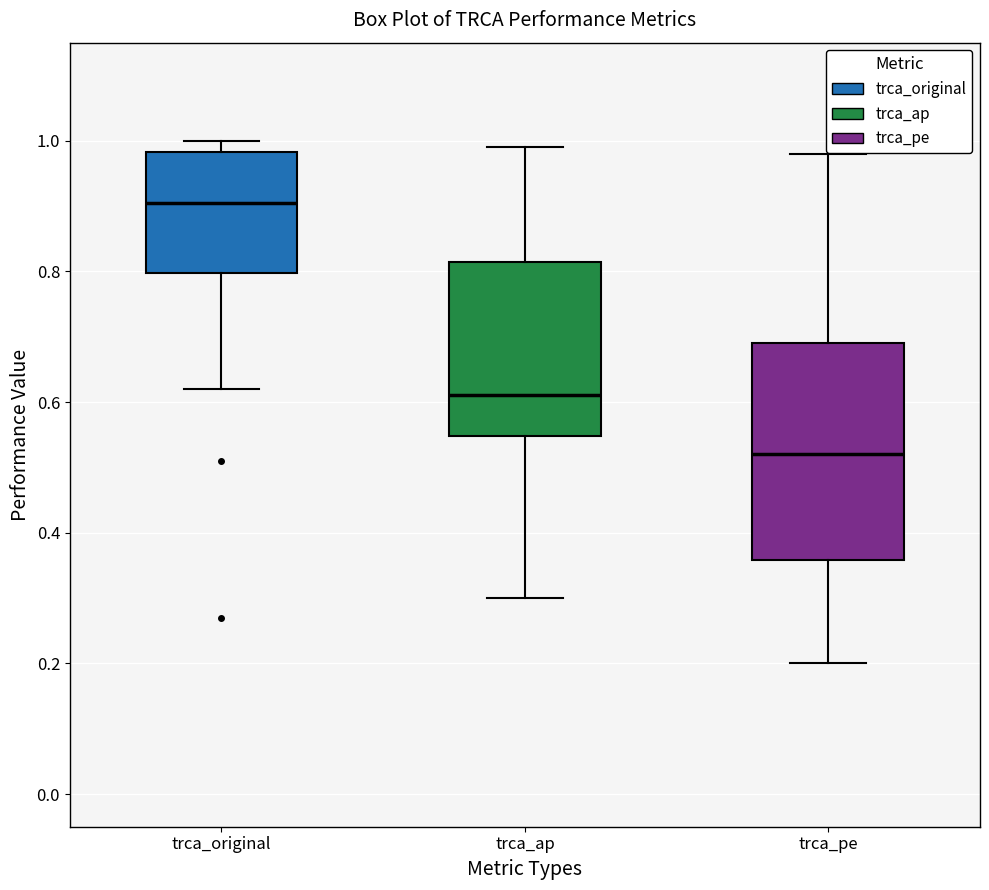

Where is the upper edge of the box for trca_ap on the y-axis? The values are not printed on the chart, so give them approximately, as read against the axis.

0.82